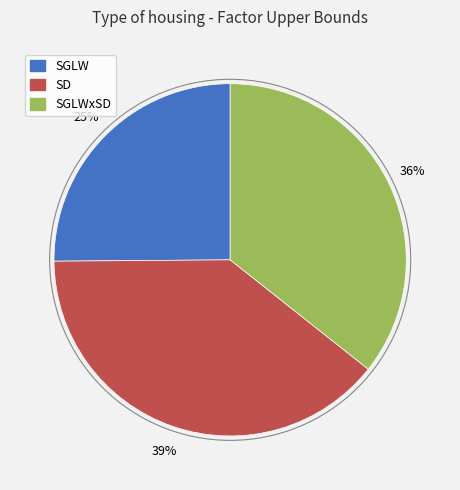

Does any single category account for the majority?

No